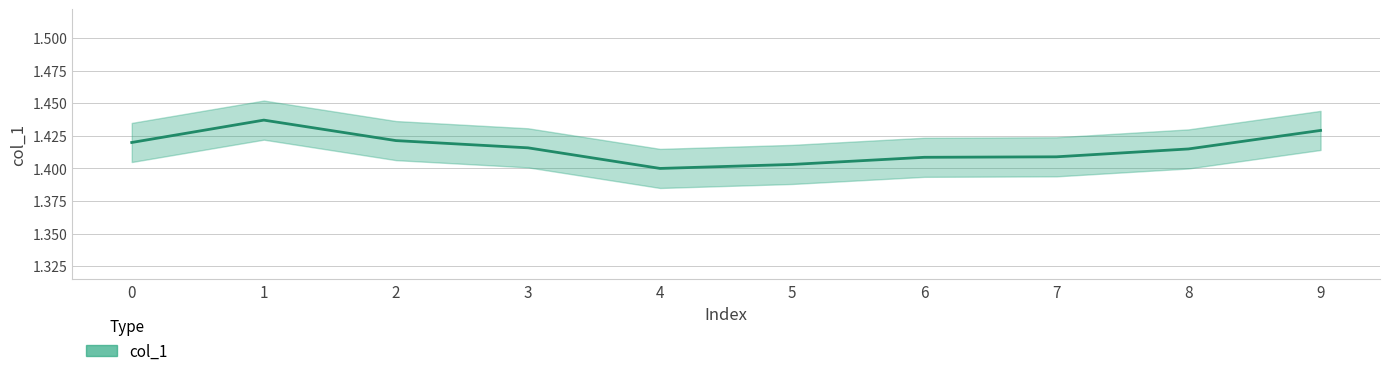

What is the approximate value at 9?

1.4